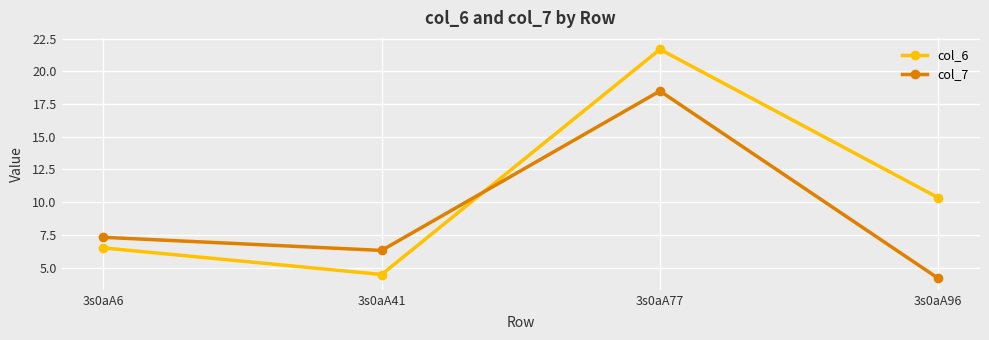

What is the sum of the col_6 values at 3s0aA41 and 3s0aA6?

11.0